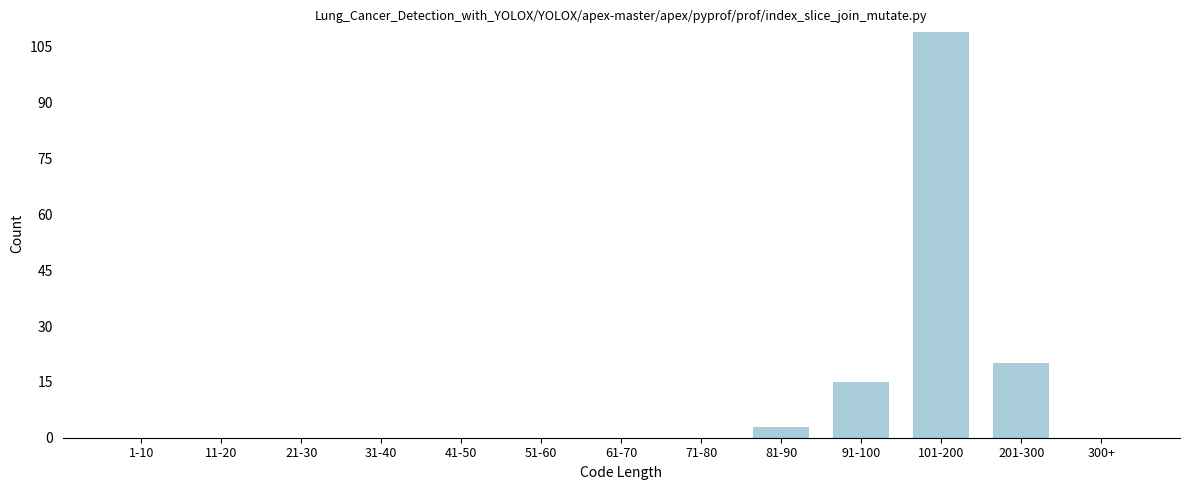

Reading right to left, transcribe all the data shown in this chart.

300+=0	201-300=20	101-200=109	91-100=15	81-90=3	71-80=0	61-70=0	51-60=0	41-50=0	31-40=0	21-30=0	11-20=0	1-10=0